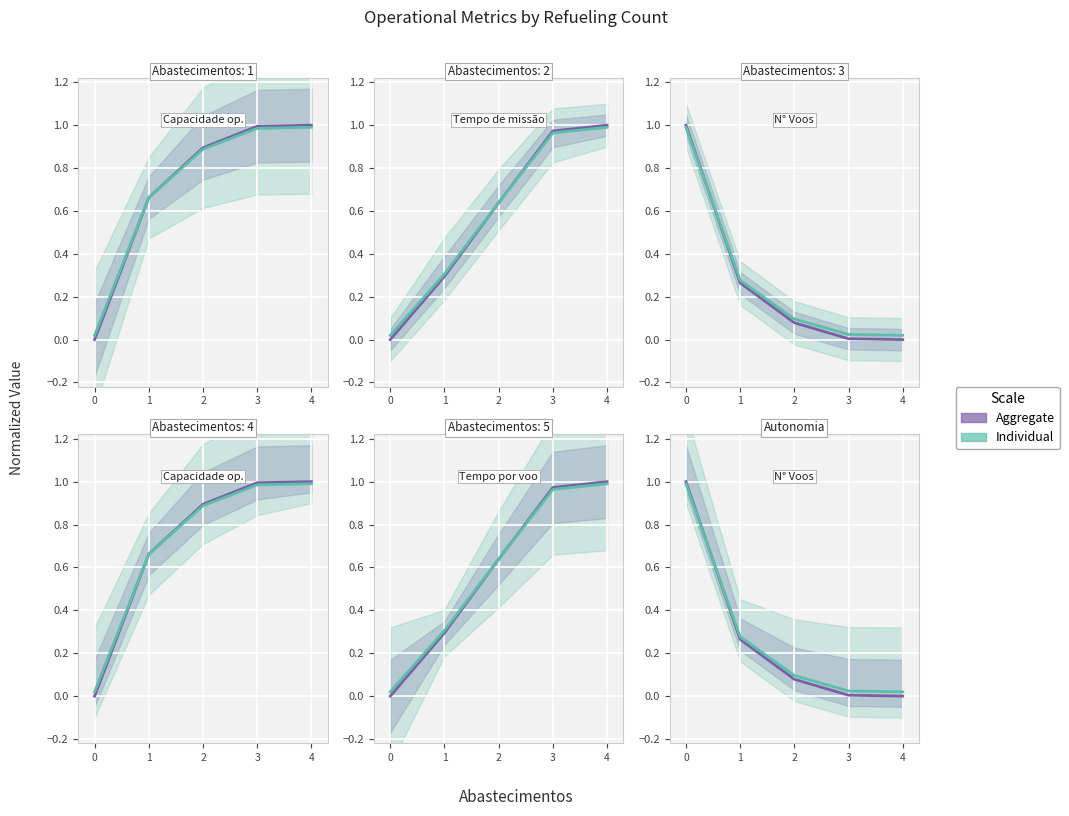

Rank the series by their average value, from lowest to highest.

Aggregate, Individual